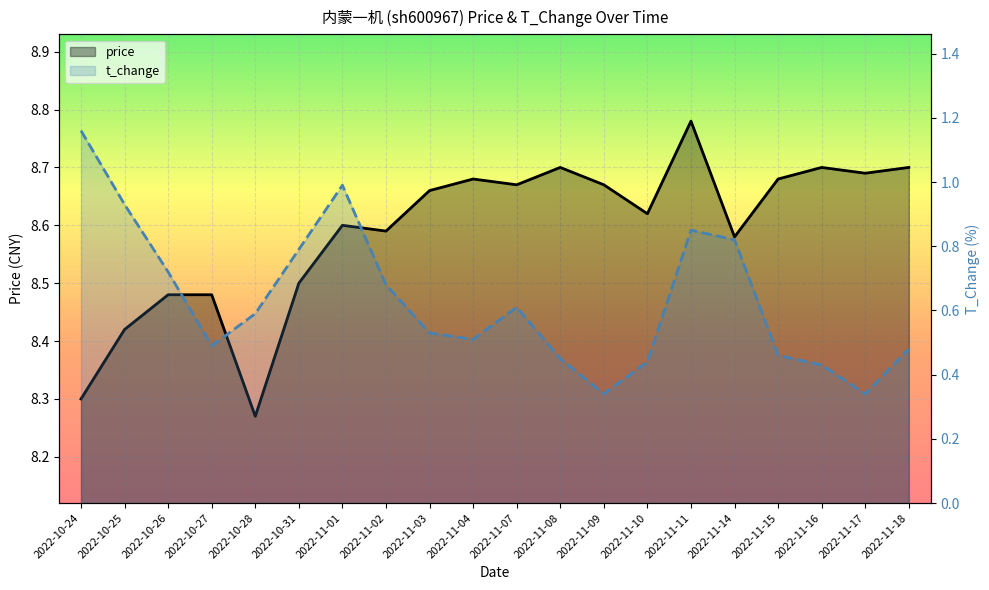

What is the difference between the maximum and minimum values in the price series?

0.5